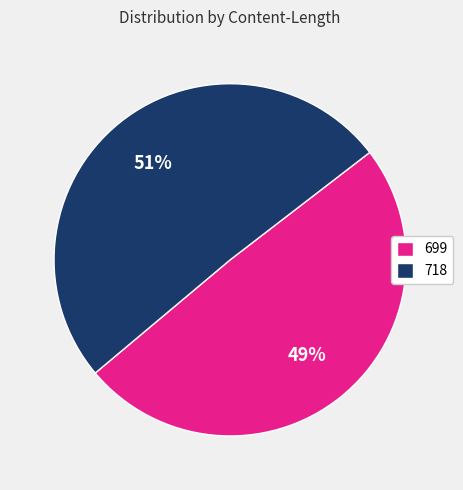

The 718 slice represents 51% of the pie. True or false?

True